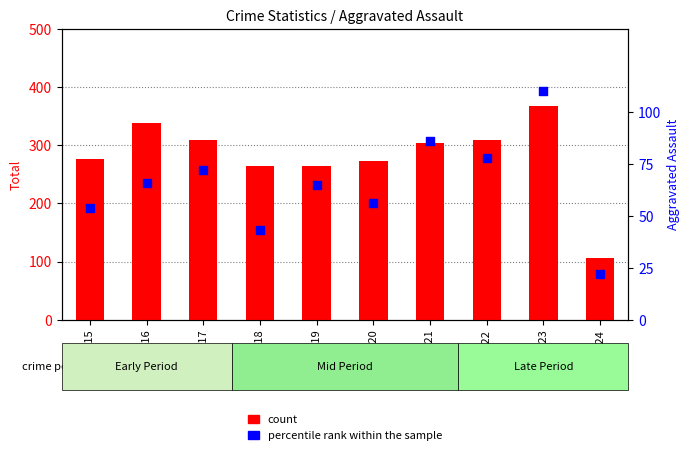

Is the value of percentile rank within the sample at 2020 greater than the value of count at 2017?

No